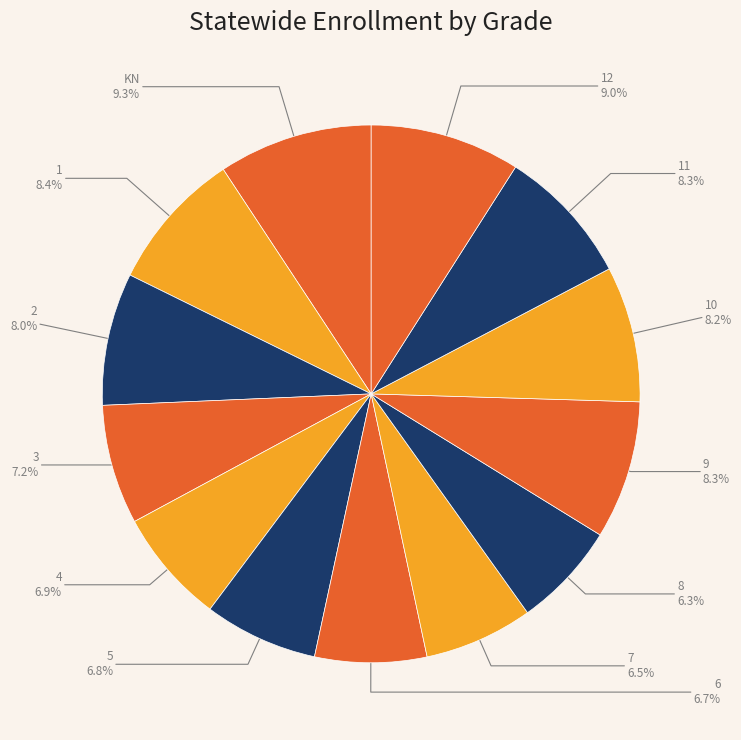

Which slice is the largest?

KN